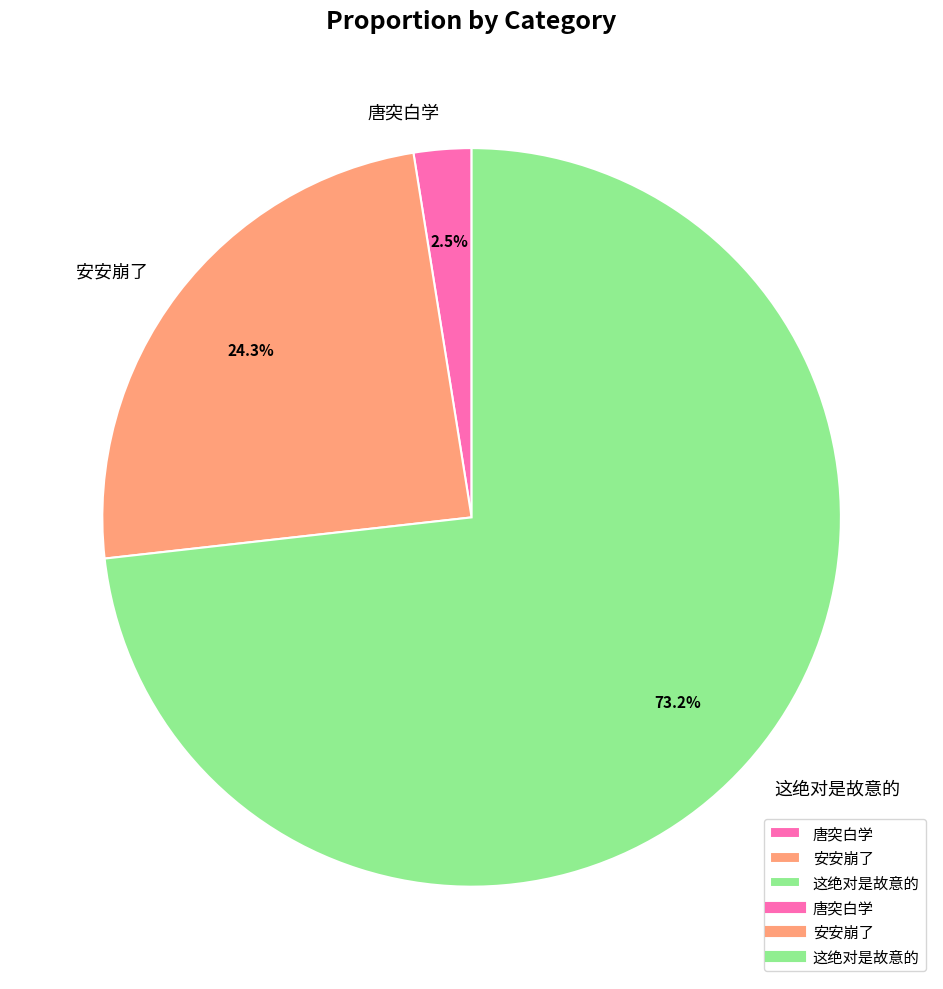

Which category has the biggest portion of the pie?

这绝对是故意的